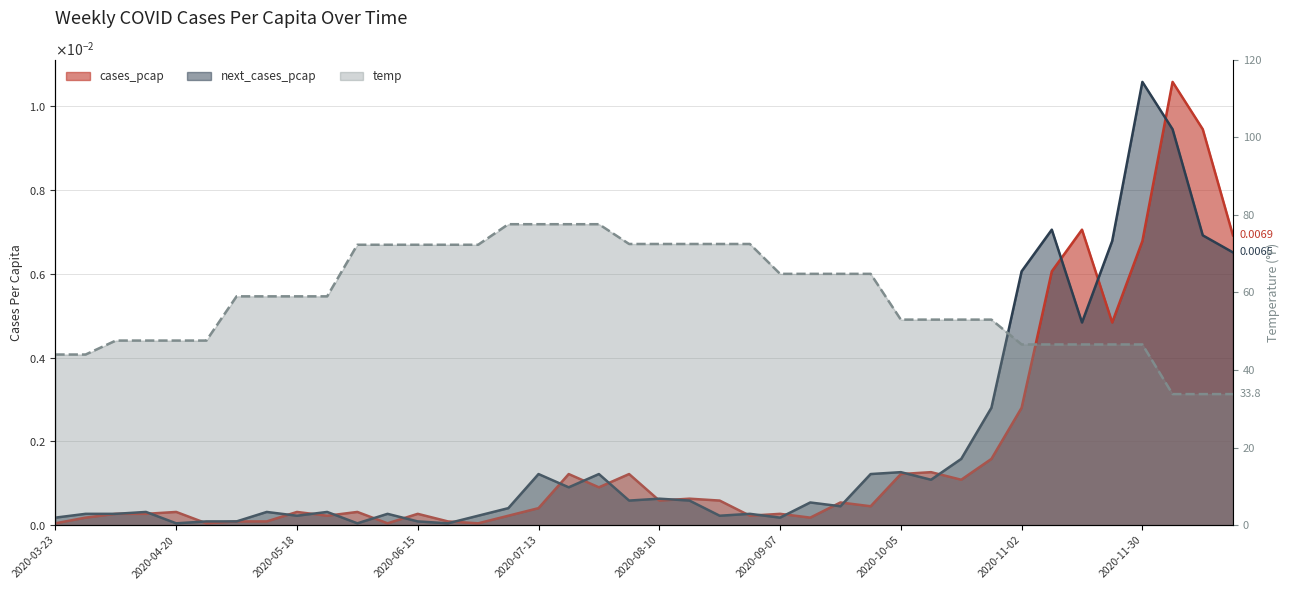

Is it true that cases_pcap equals 0.0 at 2020-05-04?

False